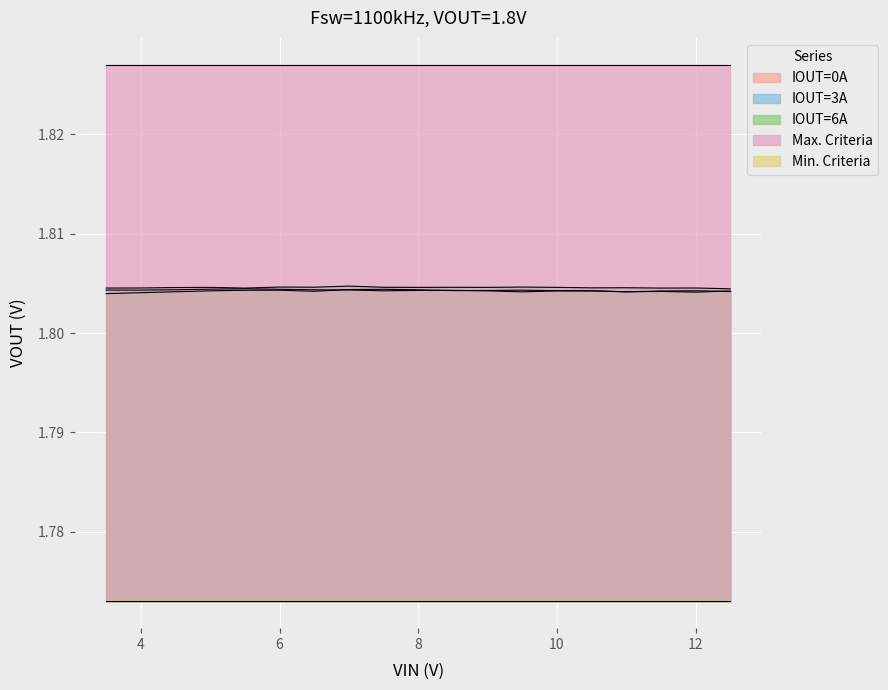

What position from the left is 8.5?

11